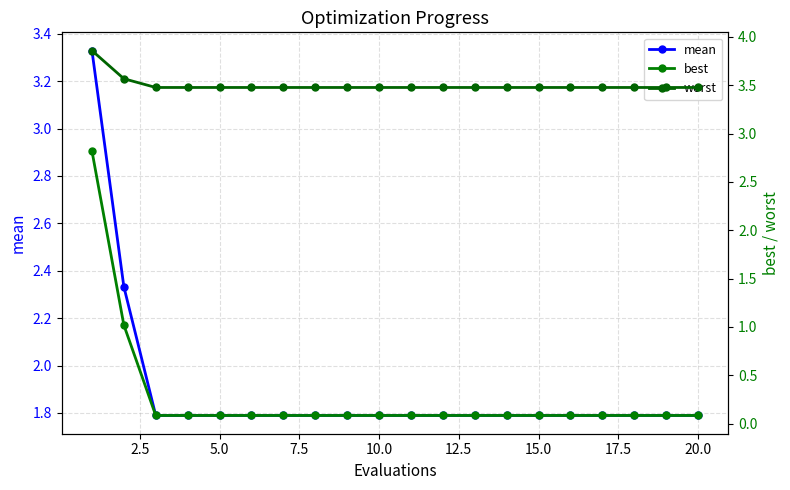

Count the mean values in the range 1 to 2.

18